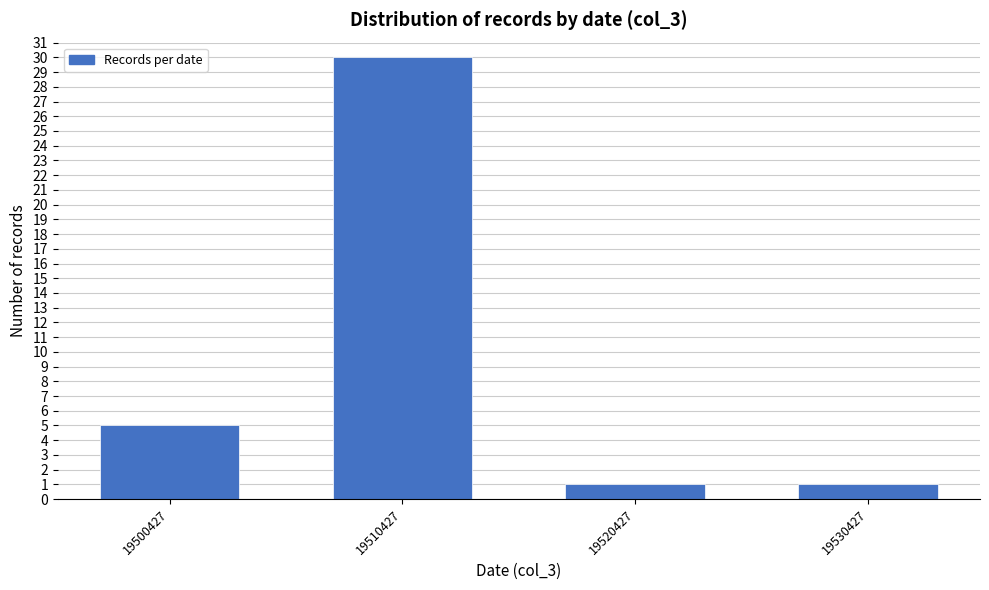

Reading left to right, what are all the values shown in this chart?

5	30	1	1